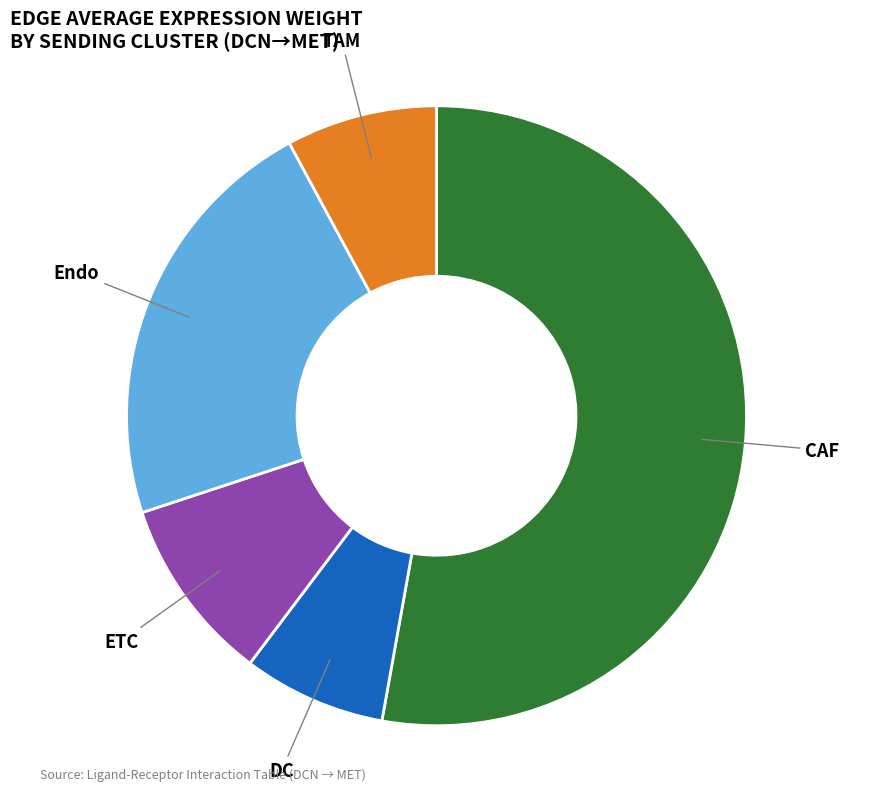

Is there any slice that represents more than half of the pie?

Yes